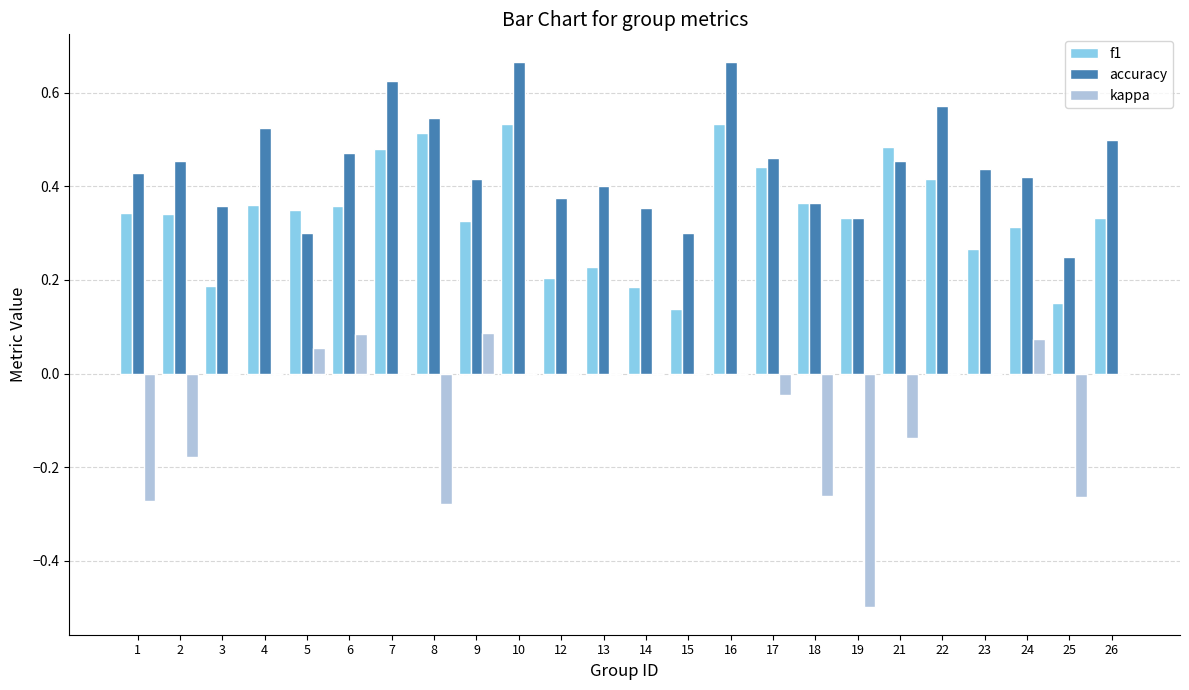

What is the total value across all series at 6?

0.9